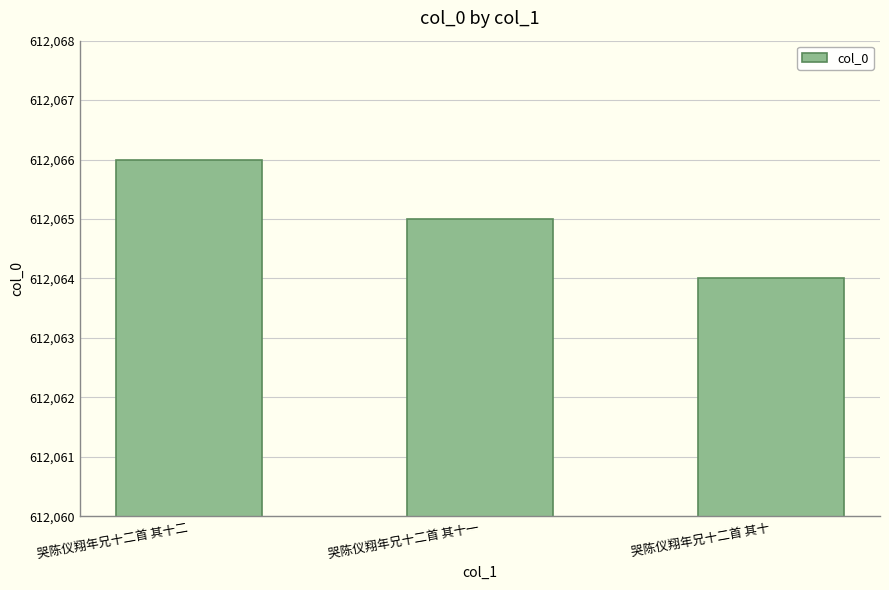

What is the average value?

612065